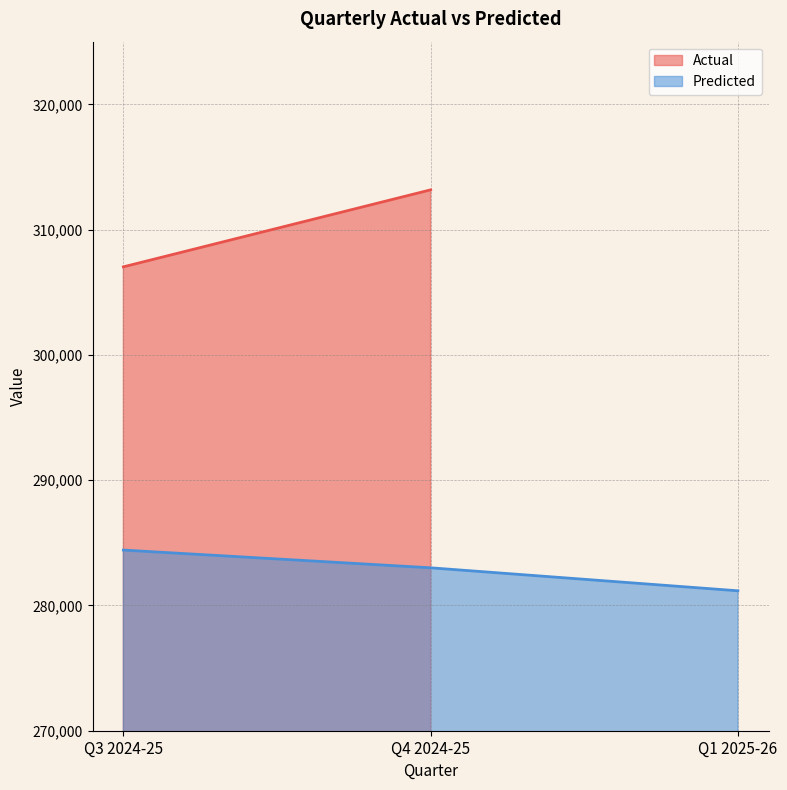

Does the chart display data point markers on the line(s)?

No